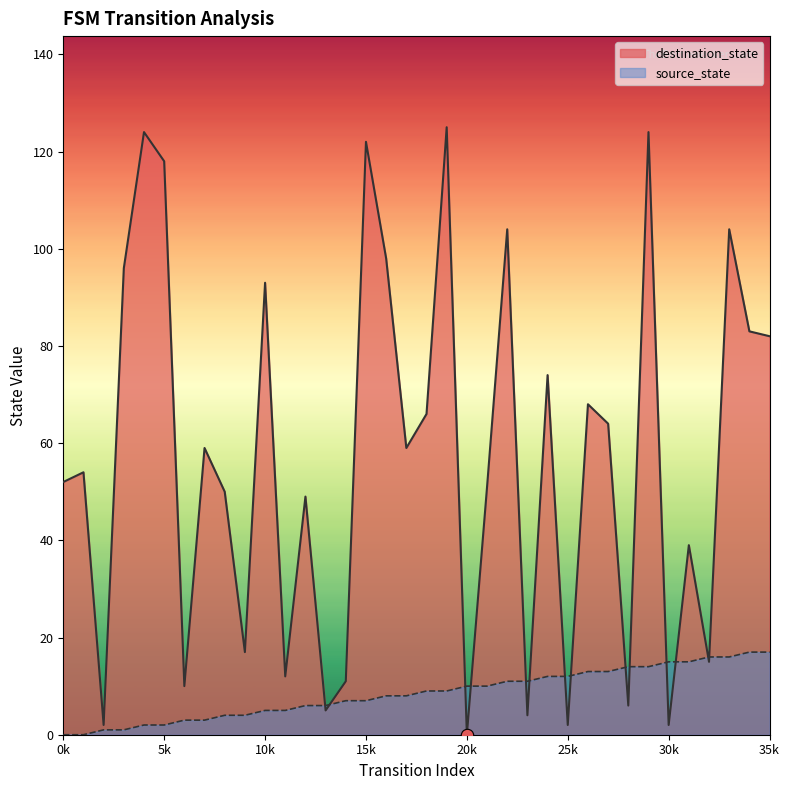

Which series has the widest spread of Y values?

destination_state